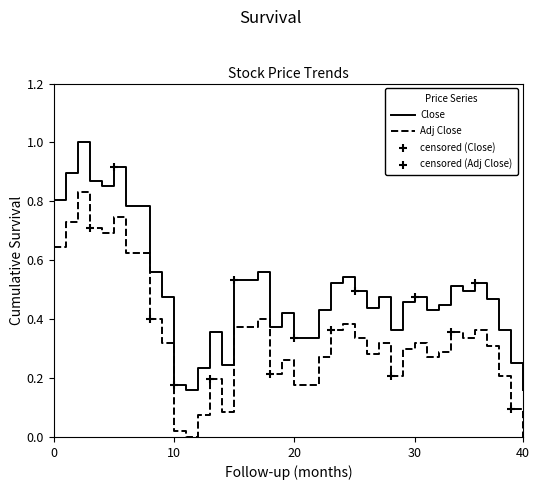

Which series has the largest range (max minus min)?

Close